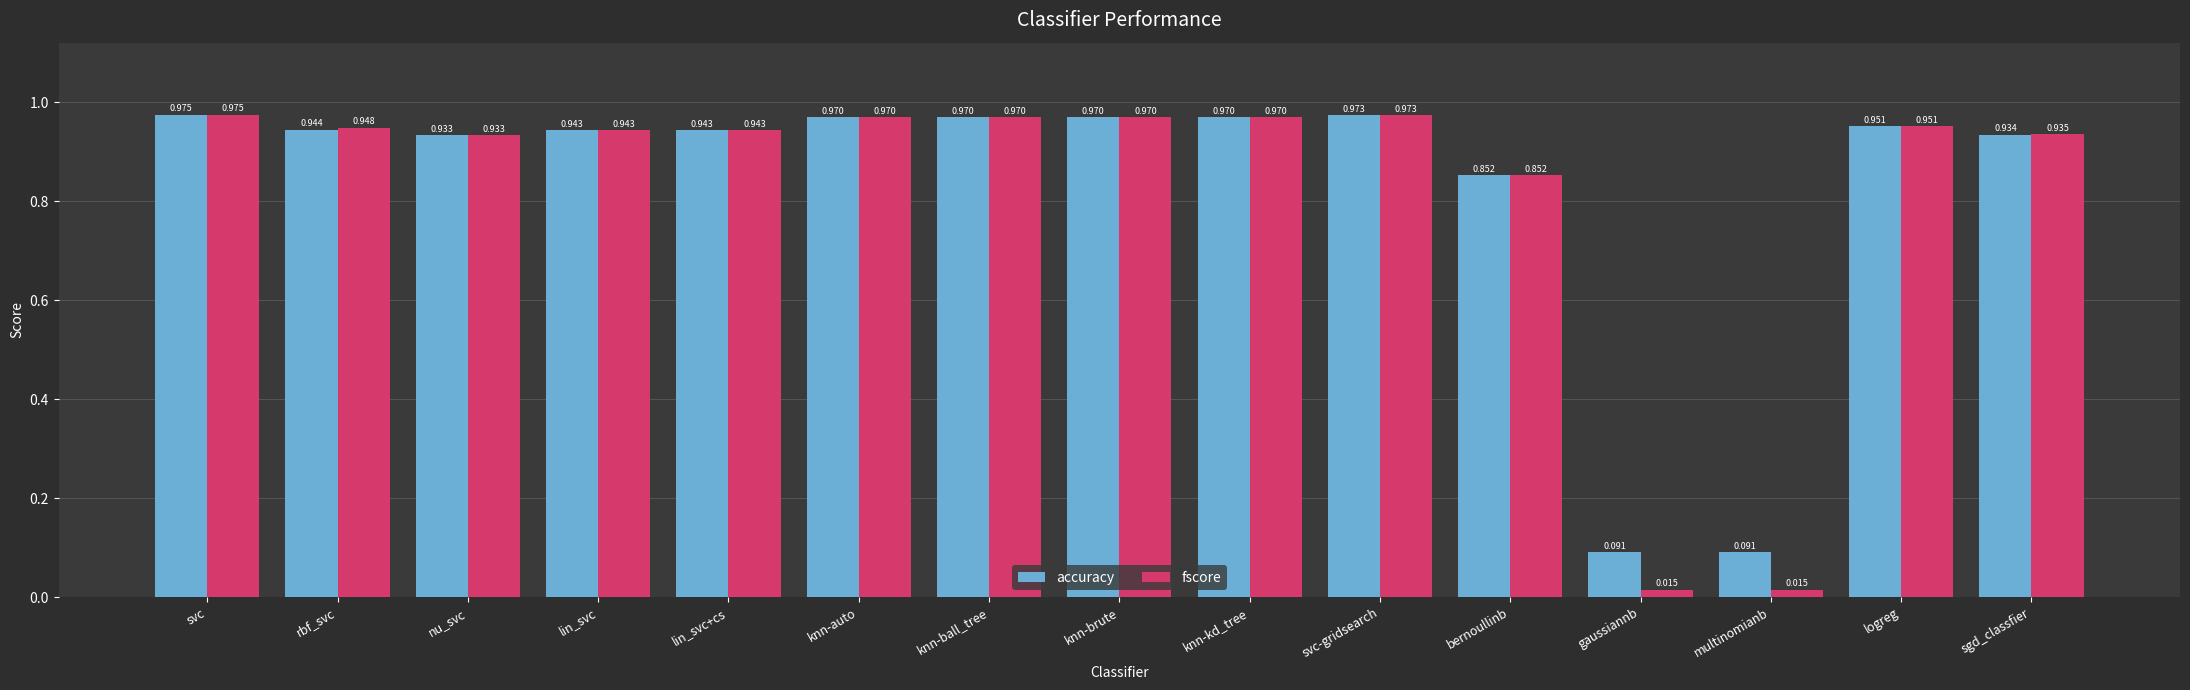

At which category is the sum across all series the highest?

svc